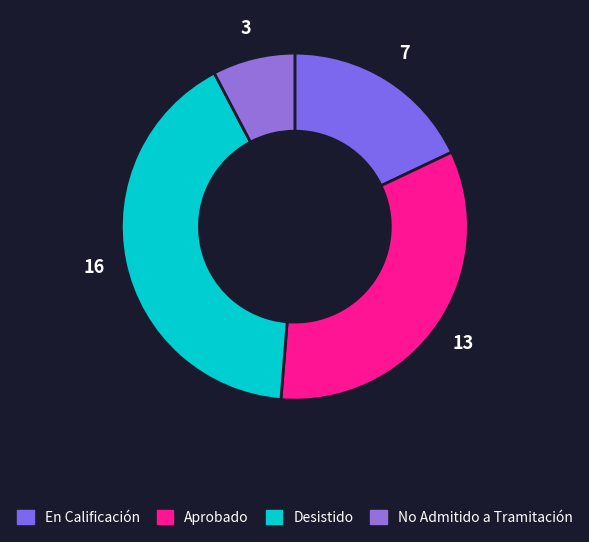

How many segments does this pie chart have?

4